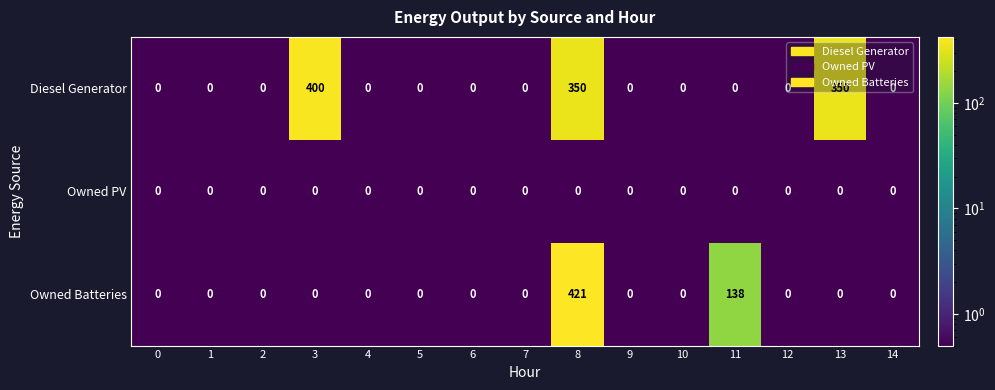

What is the difference between the maximum and second lowest values in the Owned Batteries series?

421